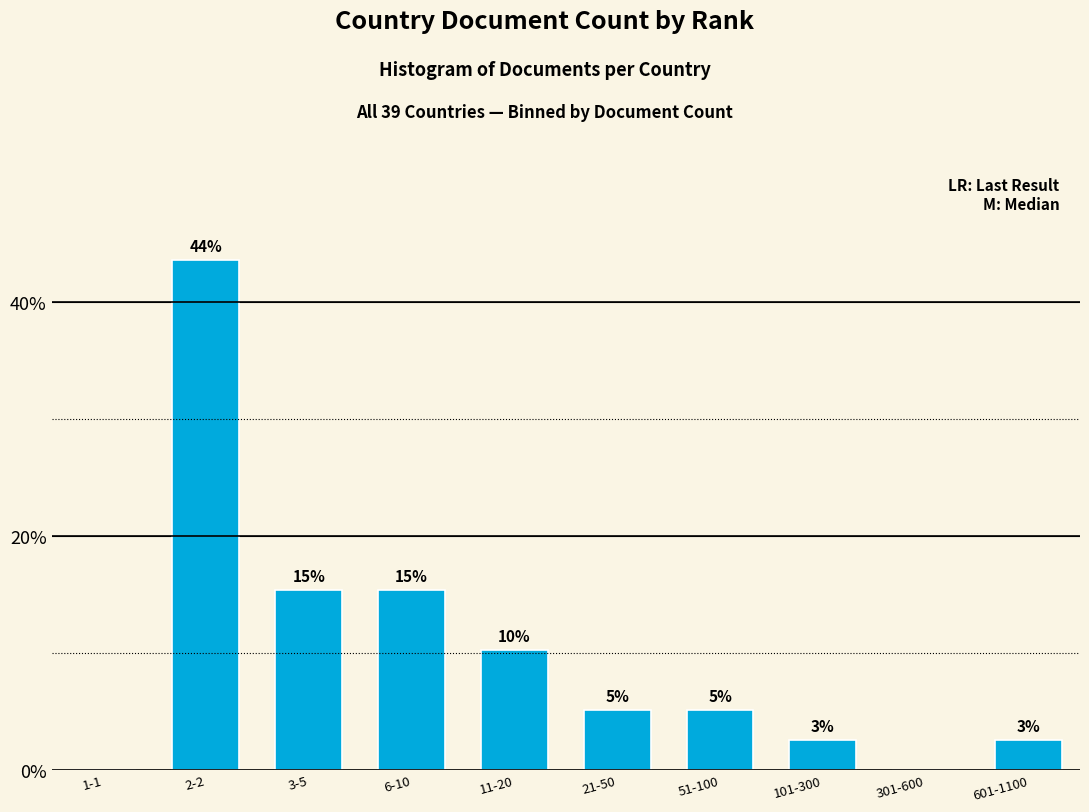

Are the bars horizontal?

No